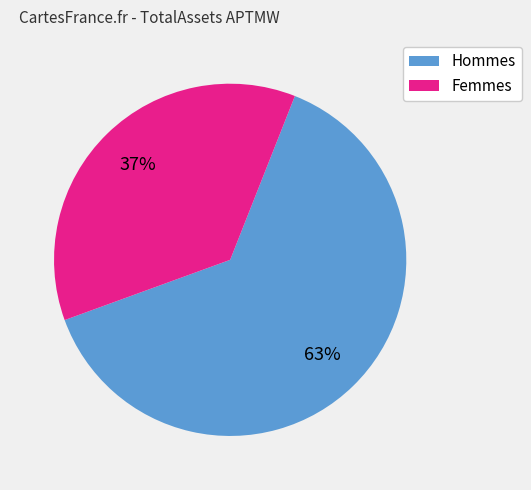

Is there any slice that represents more than half of the pie?

Yes